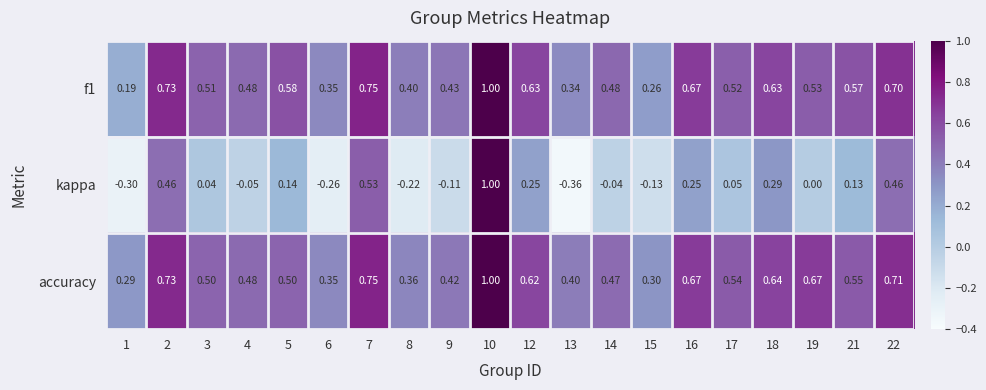

Is the value of kappa at 5 greater than the value of f1 at 9?

No